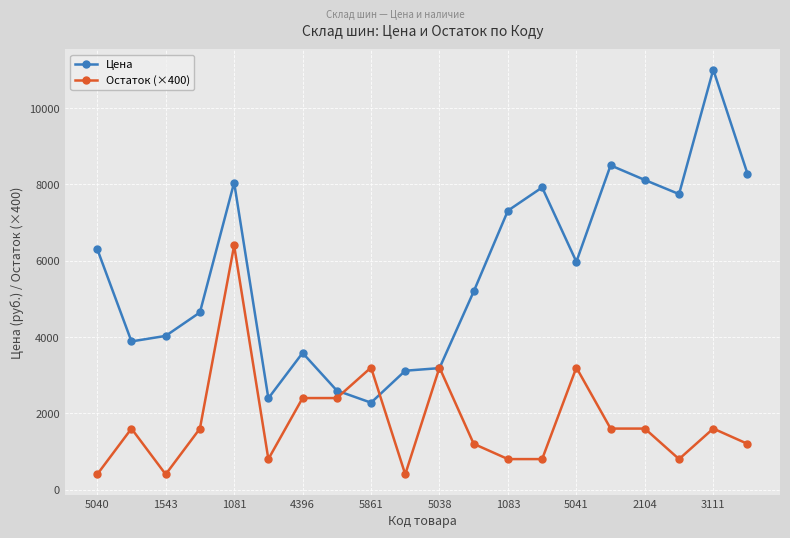

What is the maximum value shown in the chart?

11011